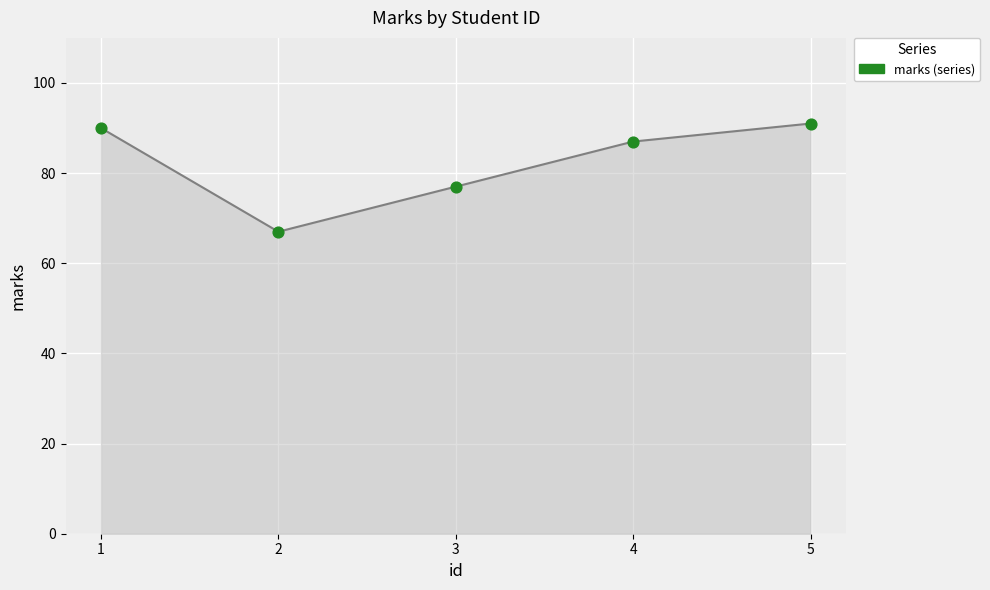

What is the change in value from 2 to 4?

+20